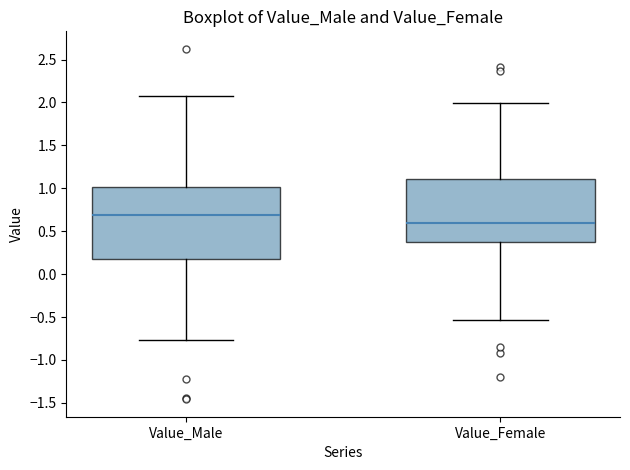

Where does the lower whisker of the box for Value_Male end on the y-axis? The values are not printed on the chart, so give them approximately, as read against the axis.

-0.75